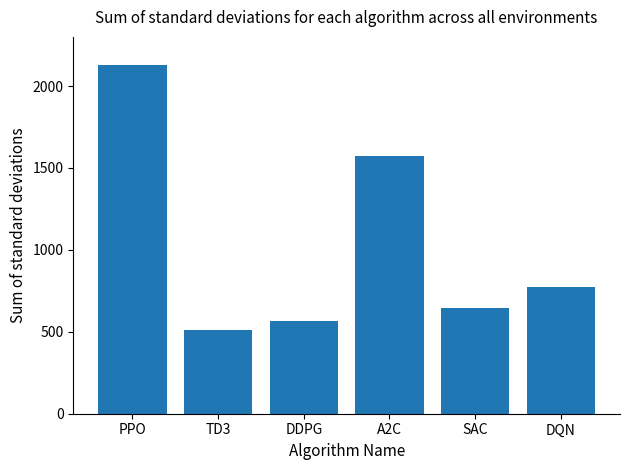

Reading right to left, list all the values displayed in this chart.

DQN=775	SAC=645	A2C=1575	DDPG=565	TD3=510	PPO=2130